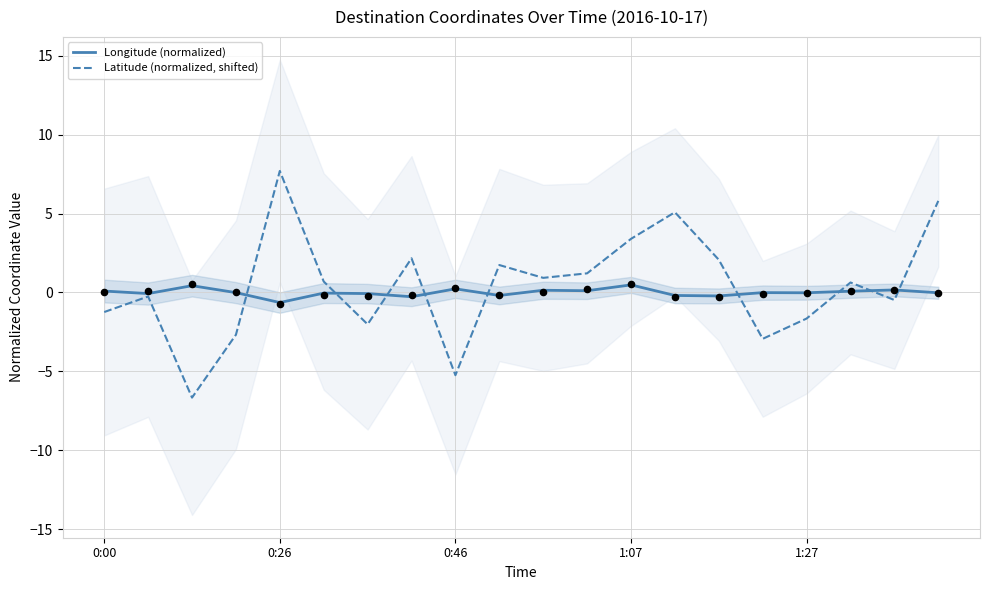

Which series has the widest spread of Y values?

Latitude (normalized, shifted)